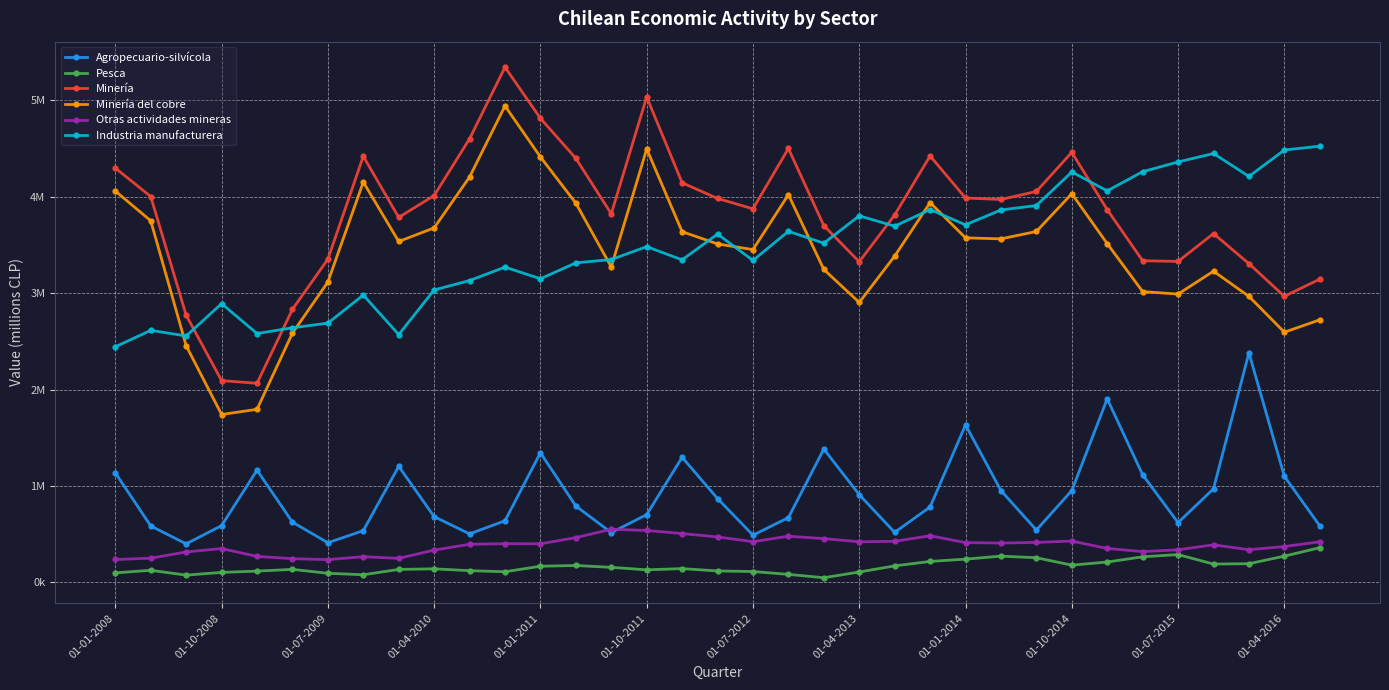

Which series has the largest total across all categories?

Minería